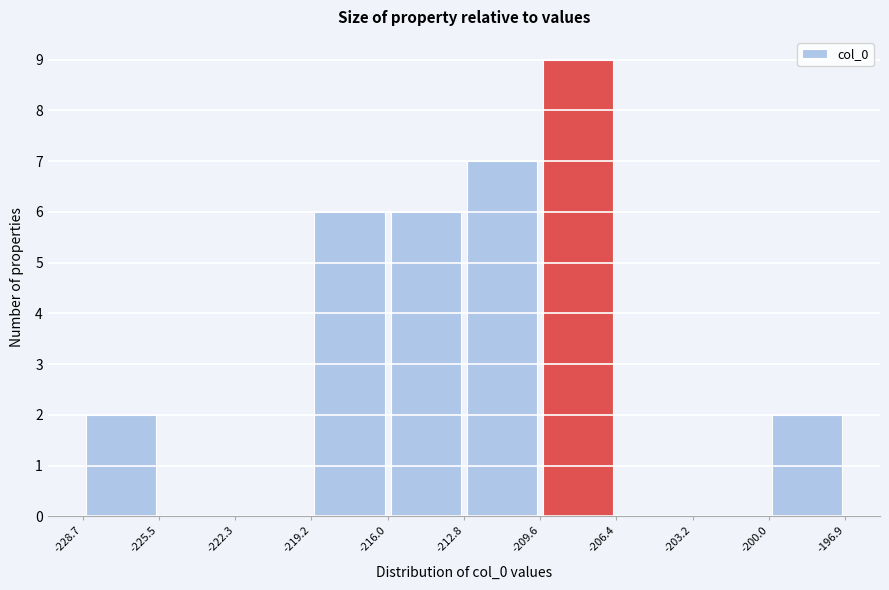

Reading left to right, transcribe this chart: for each bar, give the range it covers on the x-axis and its height. The values are not printed on the chart, so give them approximately, as read against the axis.

-228.7 to -225.5: 2
-225.5 to -222.3: 0
-222.3 to -219.2: 0
-219.2 to -216.0: 6
-216.0 to -212.8: 6
-212.8 to -209.6: 7
-209.6 to -206.4: 9
-206.4 to -203.2: 0
-203.2 to -200.0: 0
-200.0 to -196.9: 2